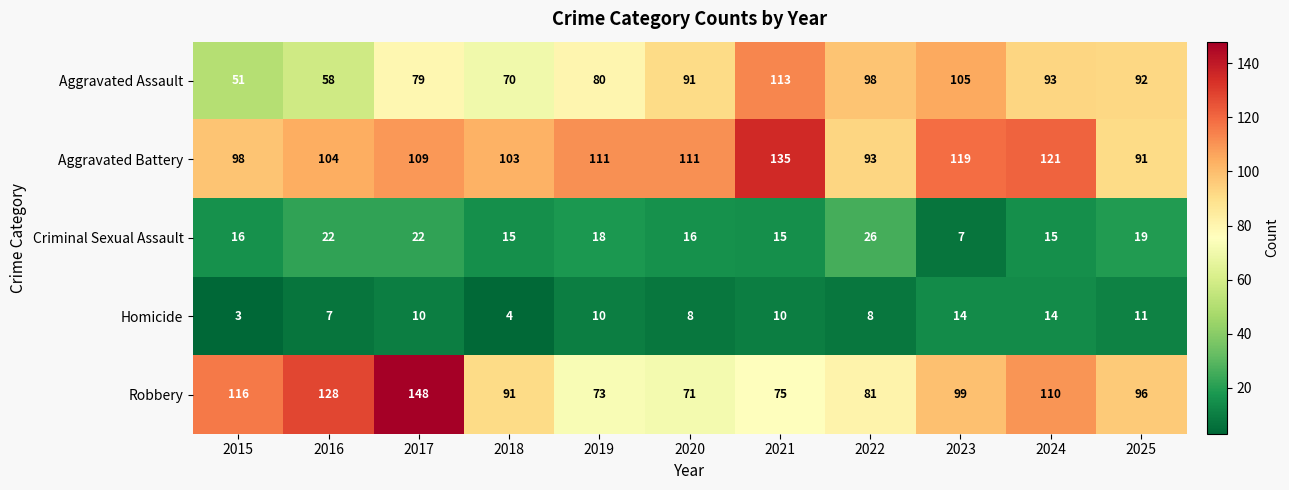

What is the sum of the Aggravated Battery values at 2022 and 2023?

212